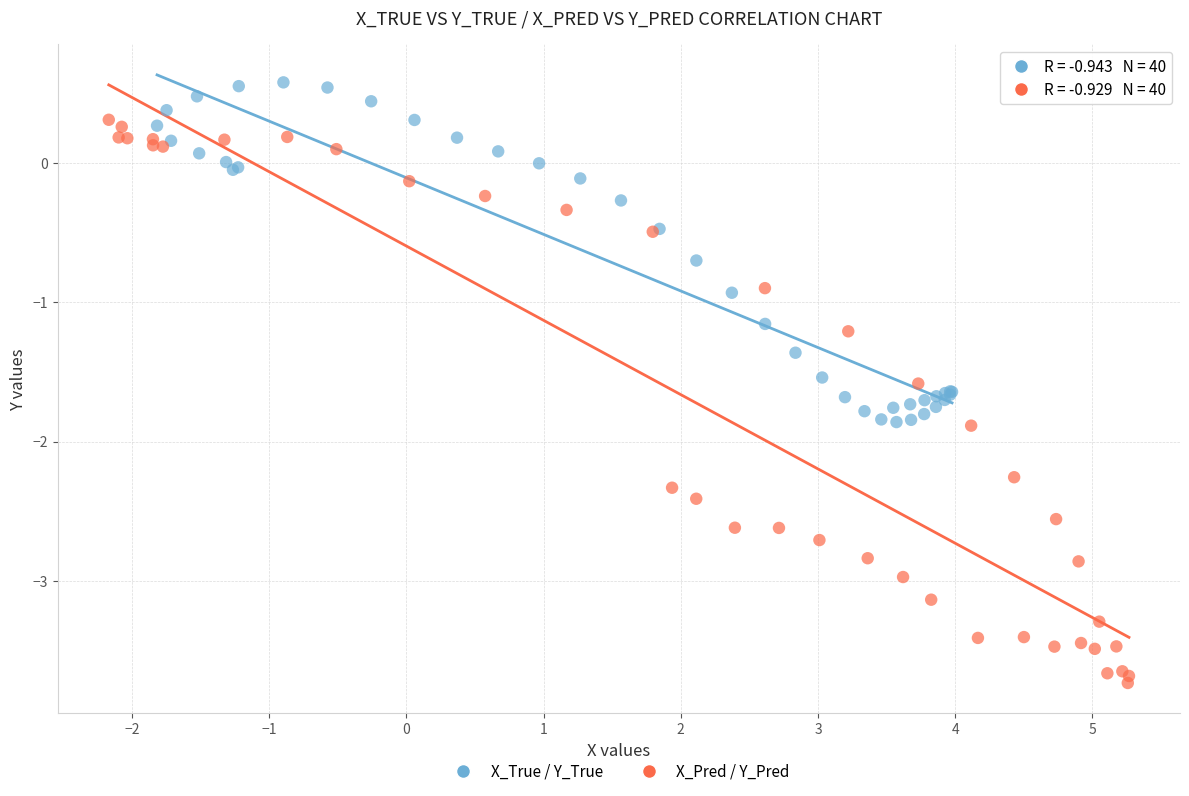

Which series has the widest spread of Y values?

X_Pred / Y_Pred